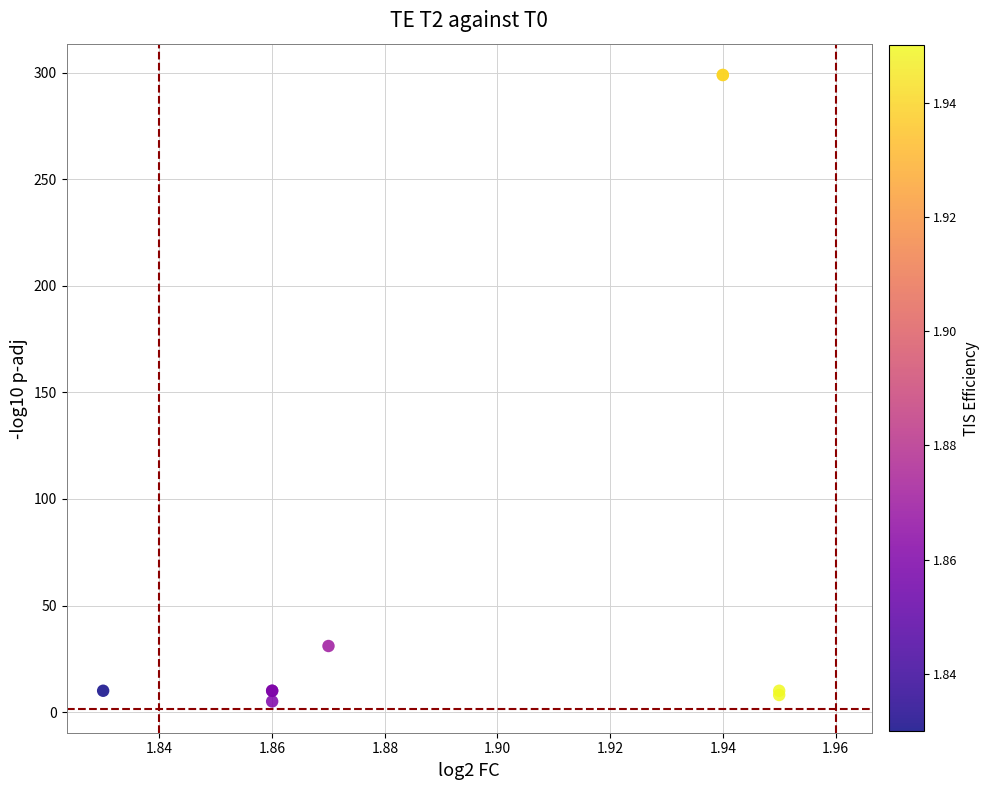

What Y value in the scatter plot is closest to 152?

31